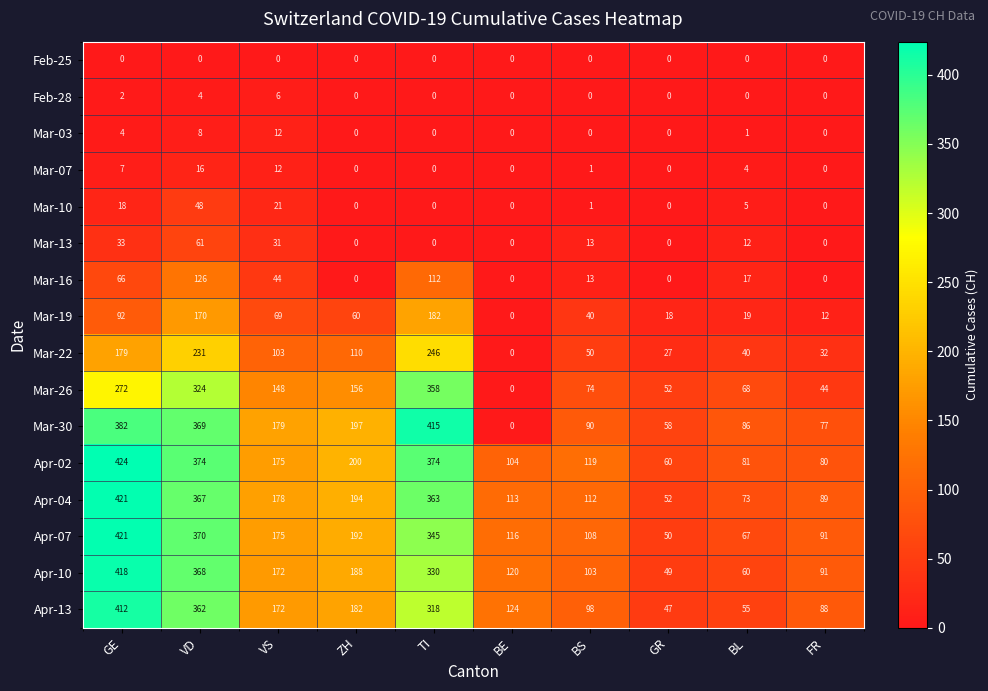

What is the average value of the Mar-13 series?

15